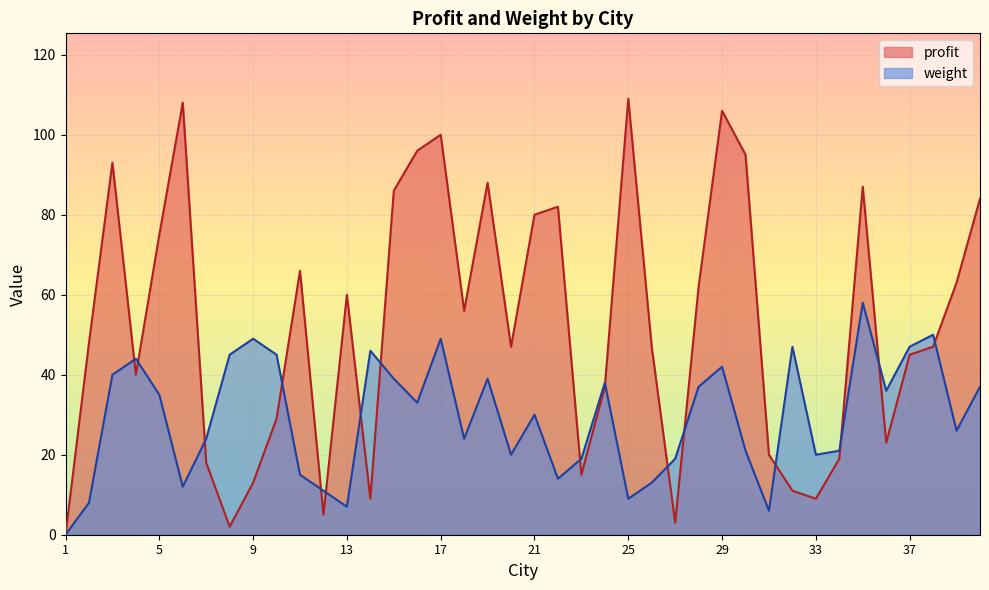

True or false: profit has a value of 45 at 10.

False